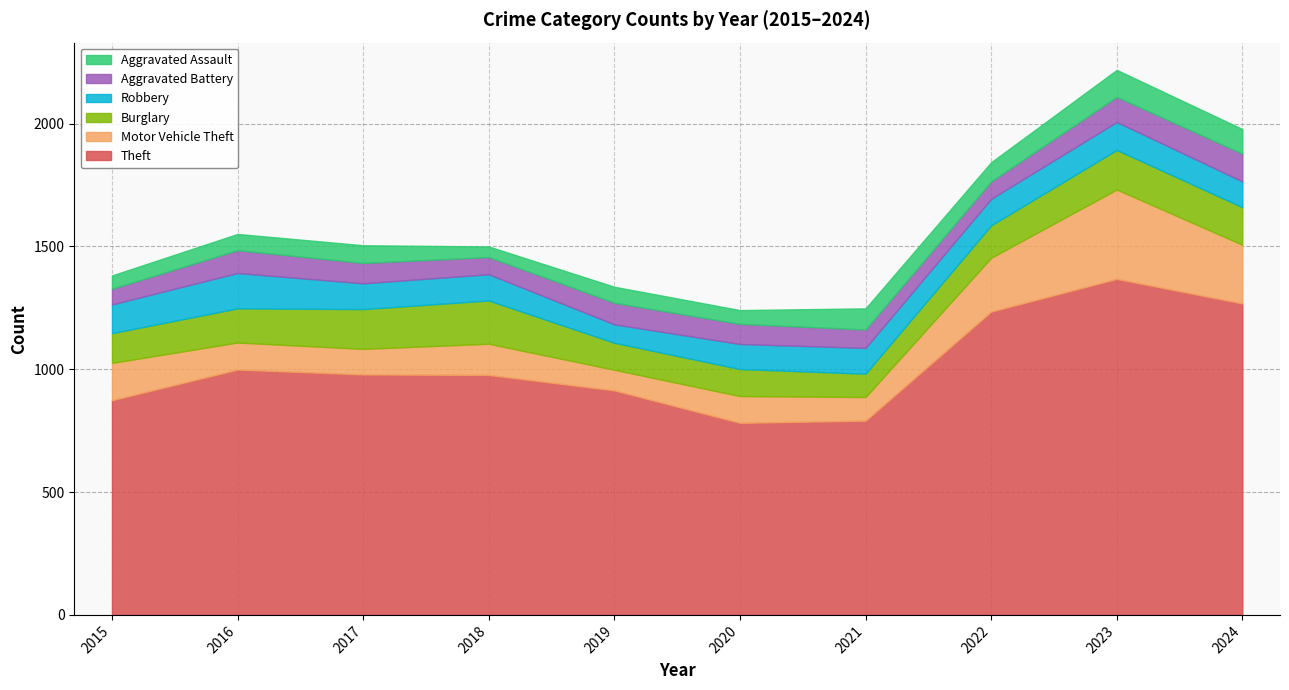

List the labels in order of Robbery value, largest first.

2016, 2015, 2023, 2022, 2018, 2017, 2021, 2024, 2020, 2019